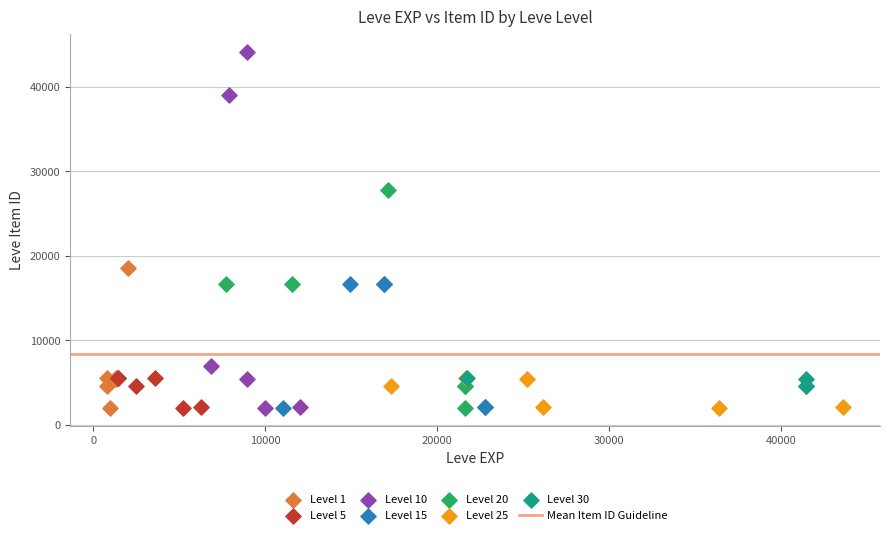

Which series contains the highest Y value?

Level 10